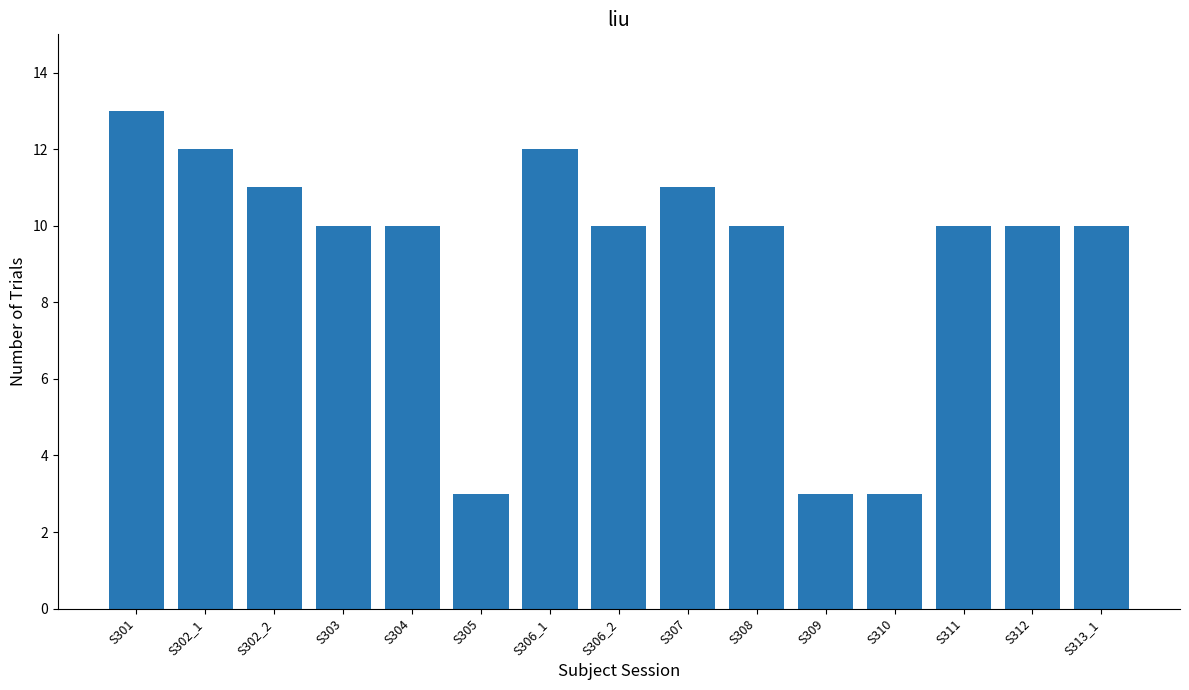

Does the chart contain any negative values?

No